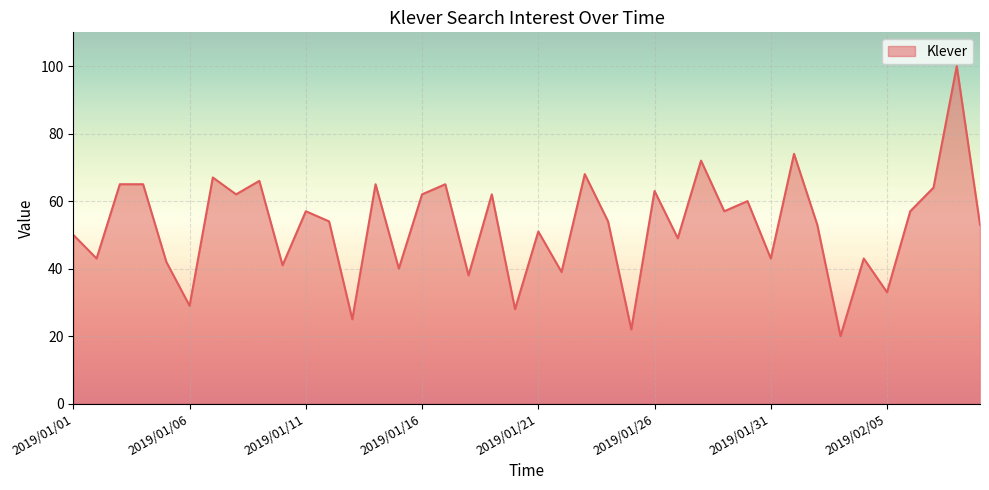

How many categories are shown in the chart?

40